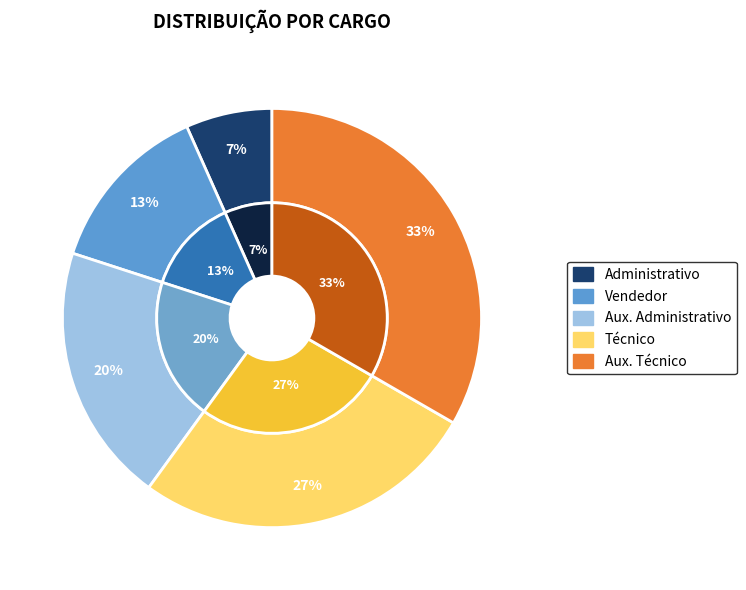

What is the change in value from Vendedor to Aux. Administrativo?

+1